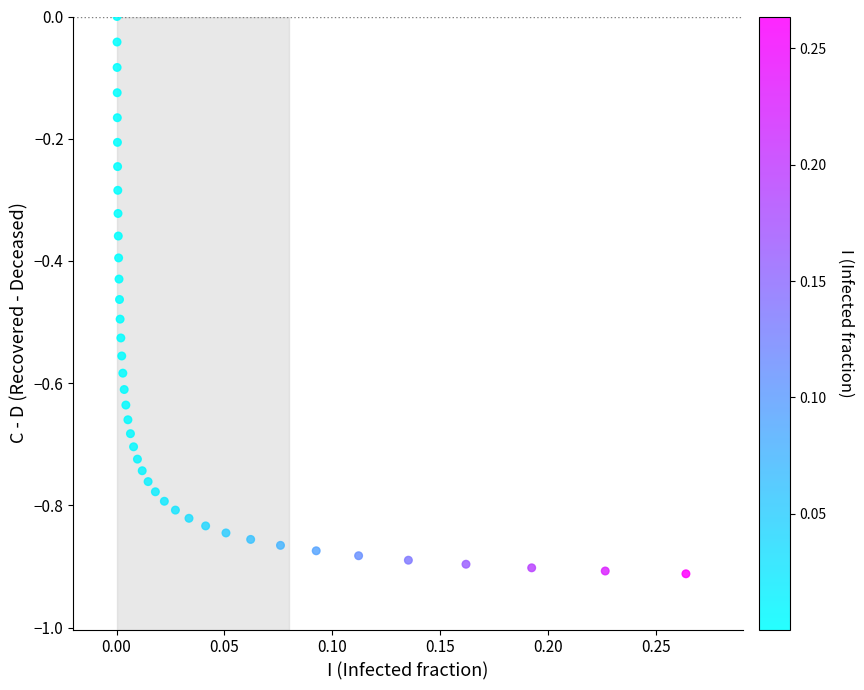

What is the range of Y values (max minus min)?

0.9